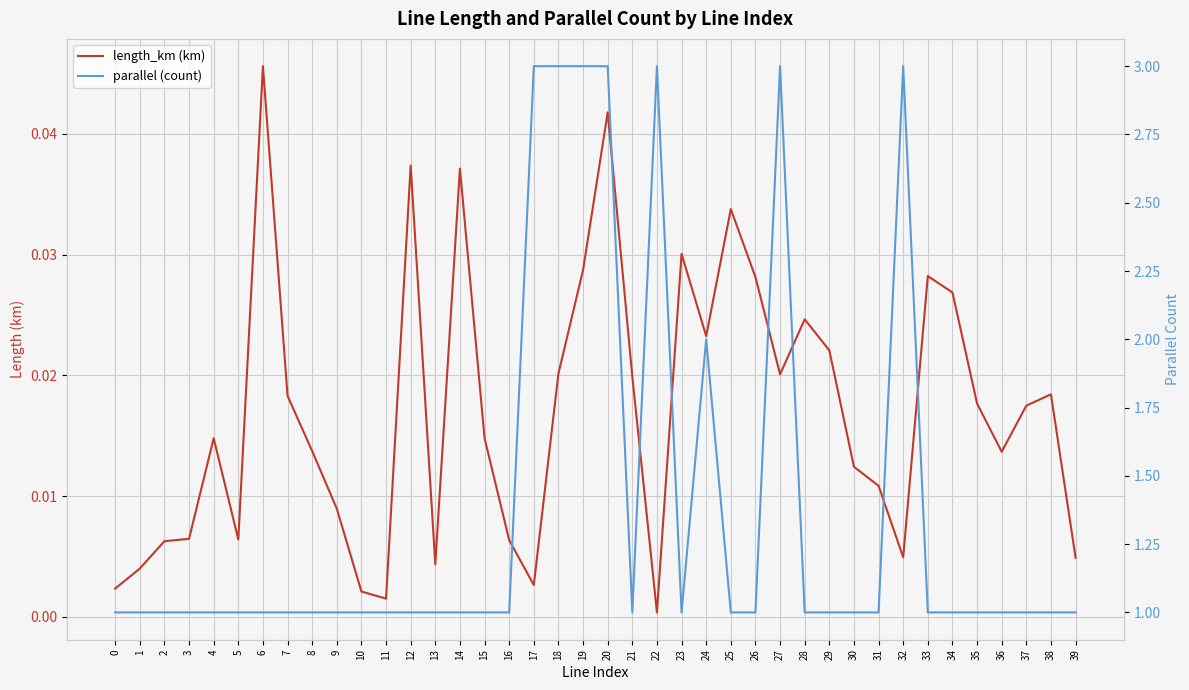

True or false: length_km (km) and parallel (count) cross at least once.

False